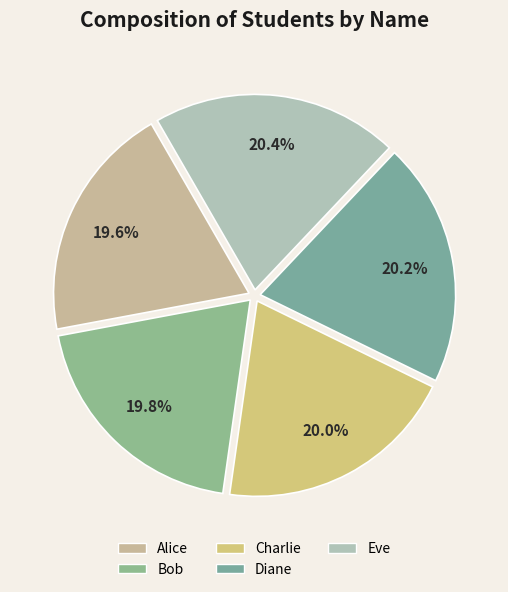

True or false: Charlie accounts for 20% of the total.

True